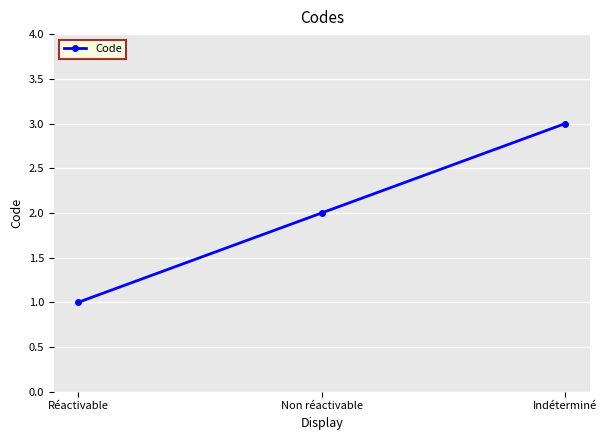

Which has a higher value, Indéterminé or Non réactivable?

Indéterminé